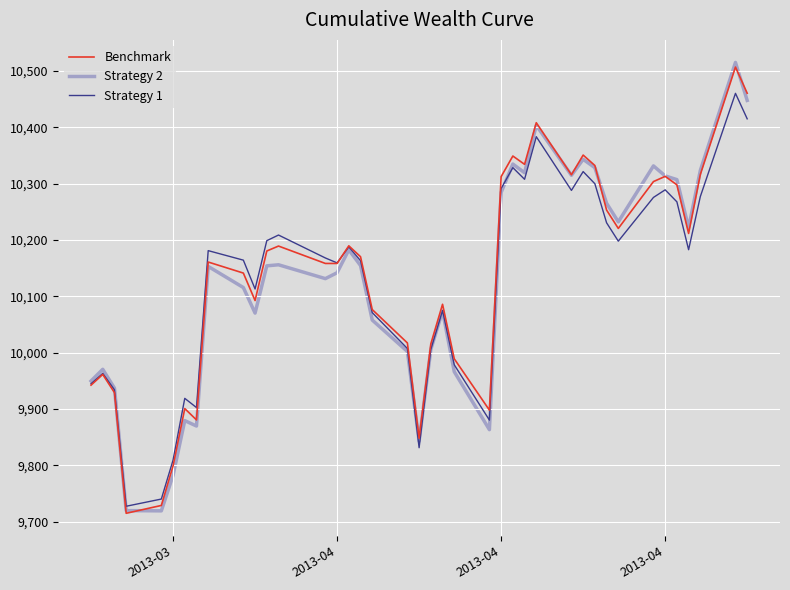

What is the minimum value for Strategy 1?

9727.5